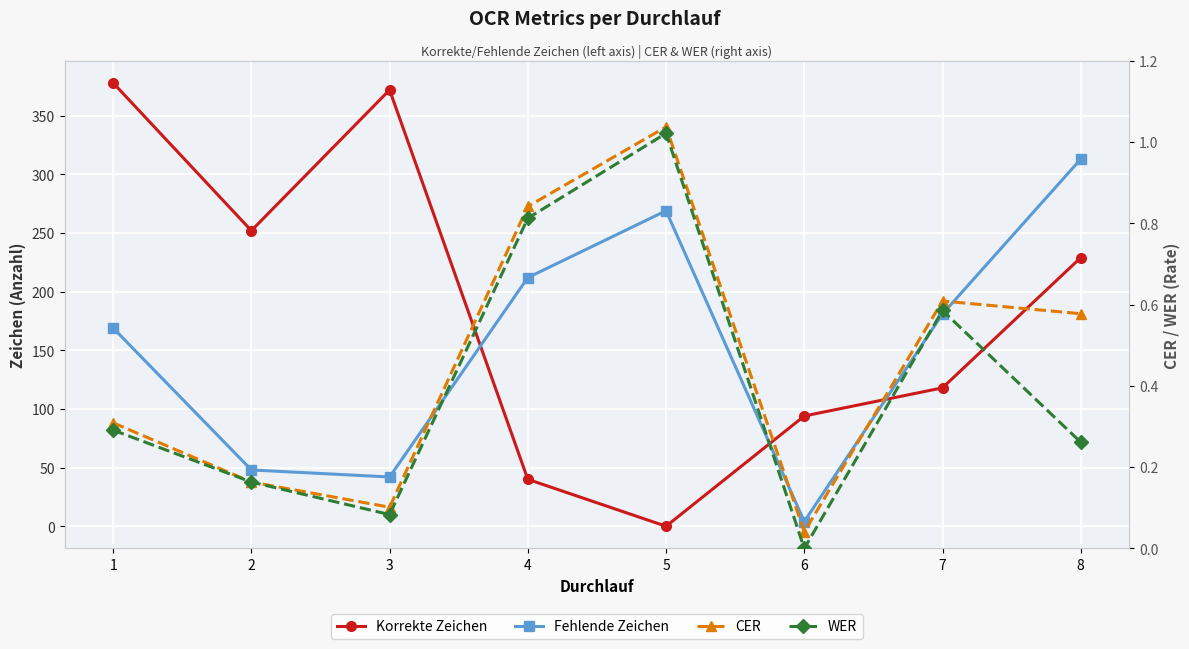

Which series has the largest range (max minus min)?

Korrekte Zeichen